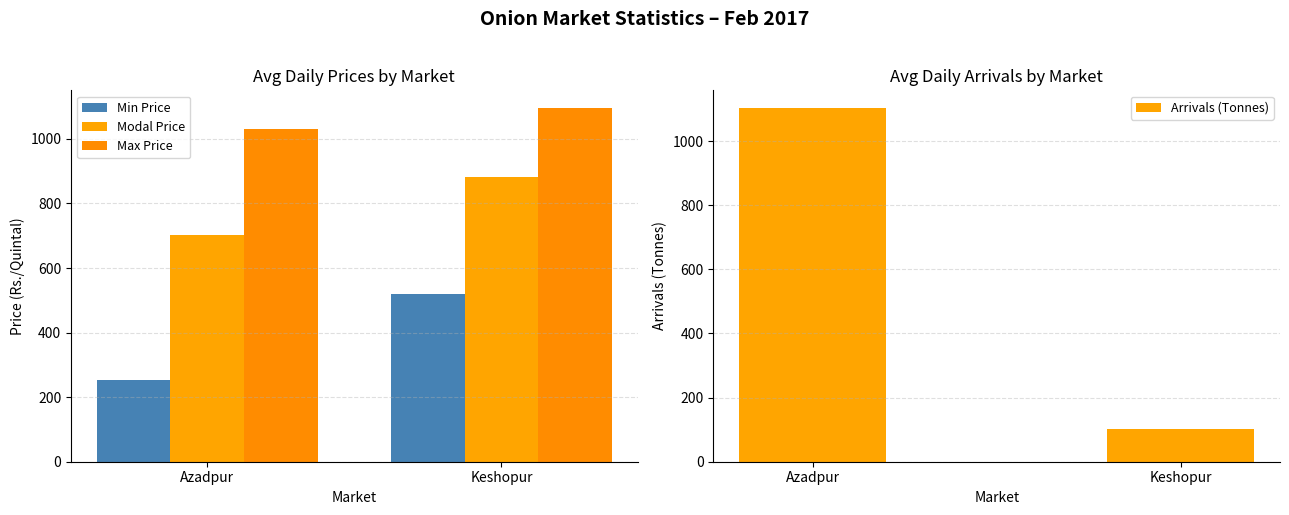

How many values in the Modal Price series are below 881?

1